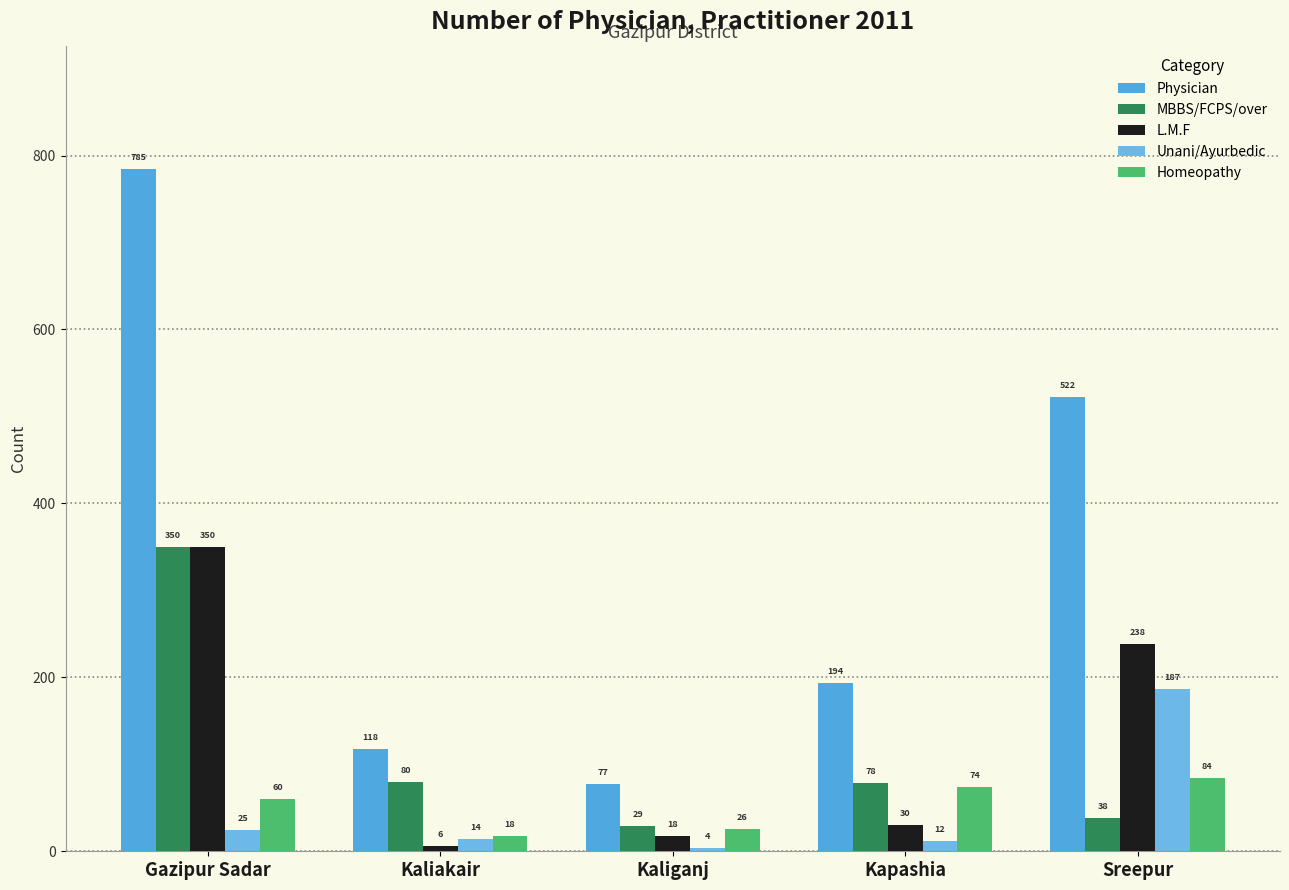

What is the difference between the Physician values at Gazipur Sadar and Sreepur?

263